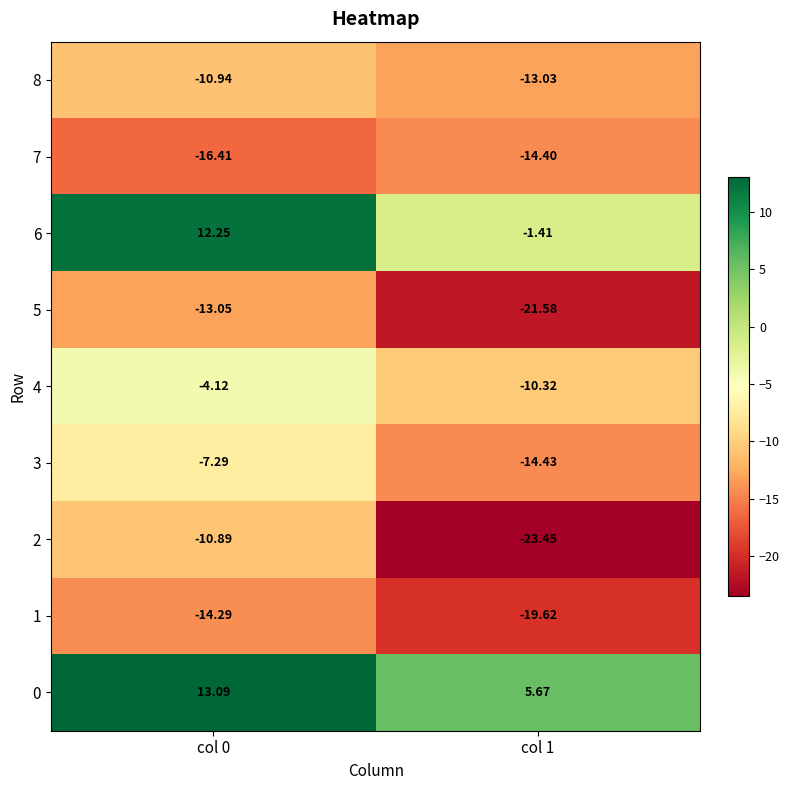

Is the value of 7 at col 0 greater than the value of 2 at col 1?

Yes